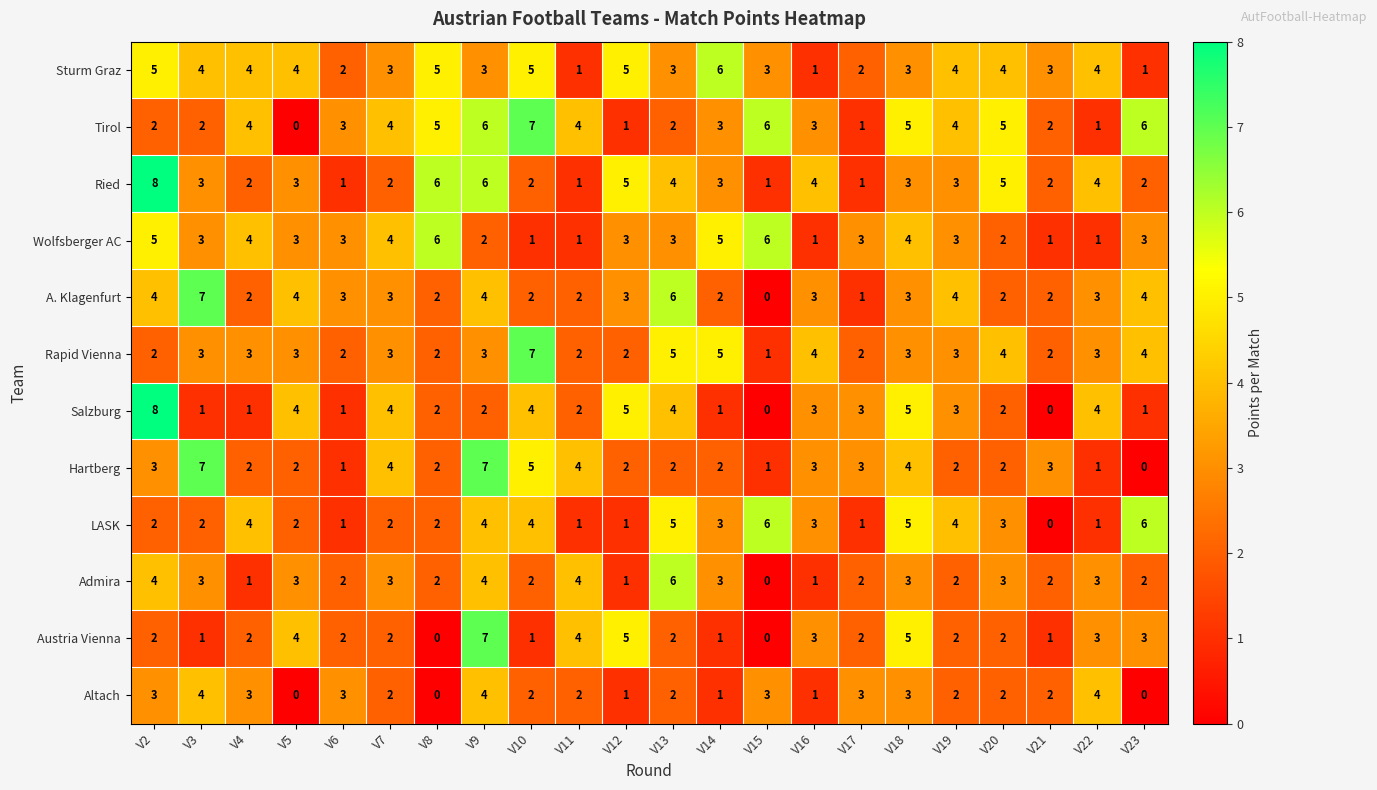

The Salzburg series shows 3 at V2. True or false?

False